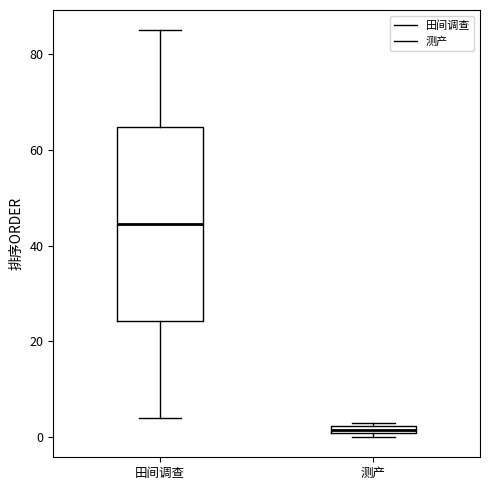

Which box's median line is the lowest?

测产